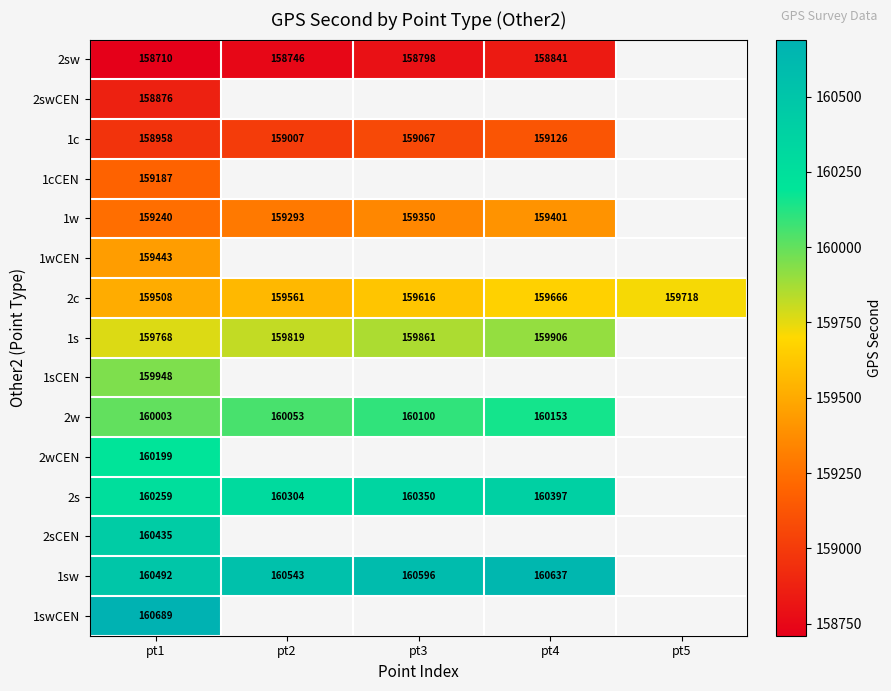

How many data points does each series have?

5